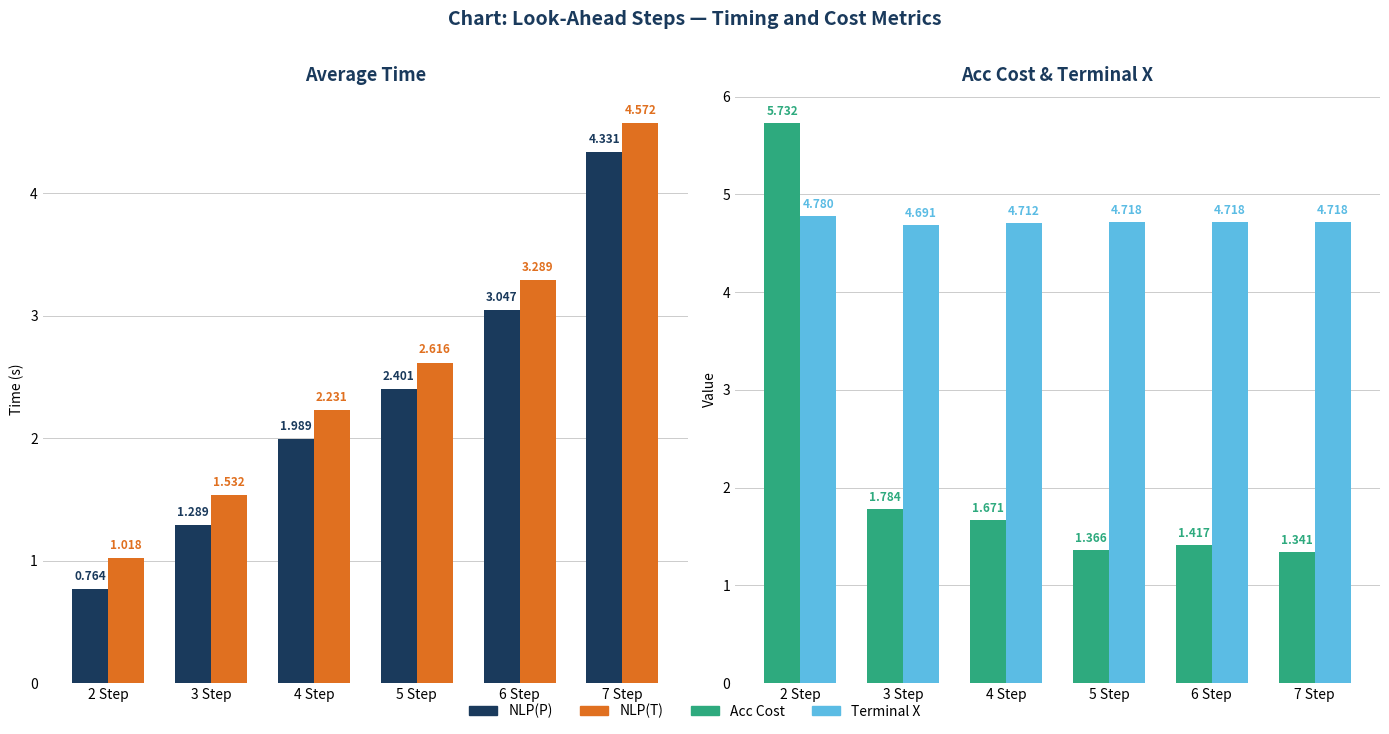

What is the difference between the highest and lowest values at 2 Step?

5.0